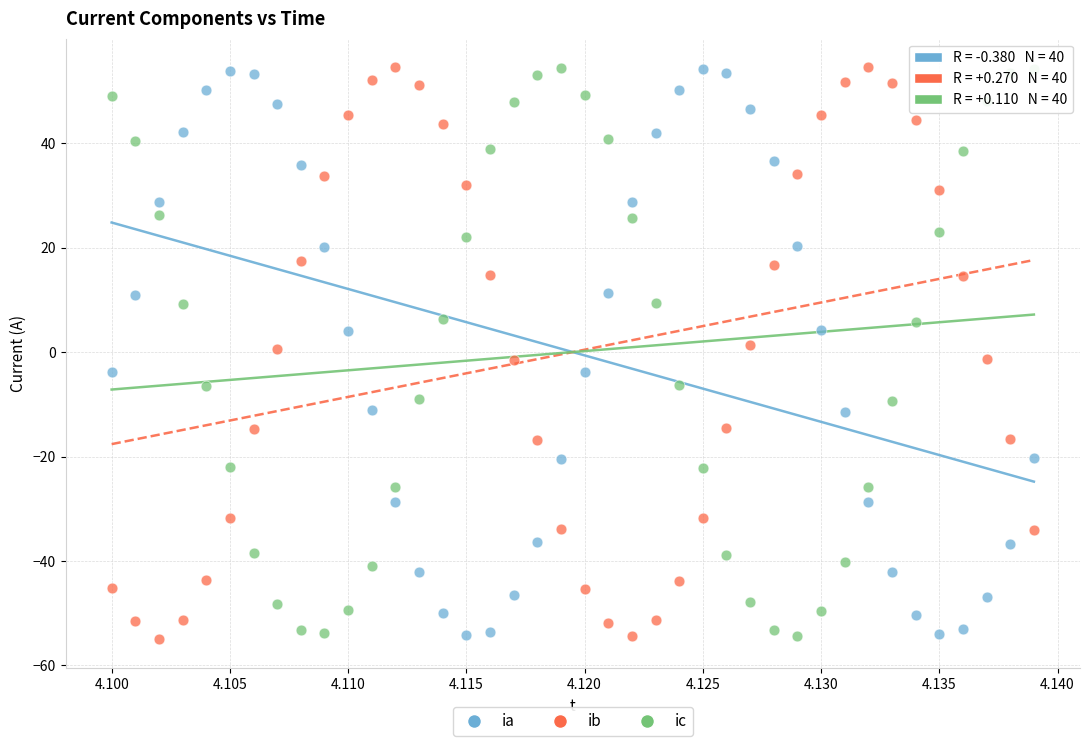

What are all the series names shown in the legend?

ia, ib, ic